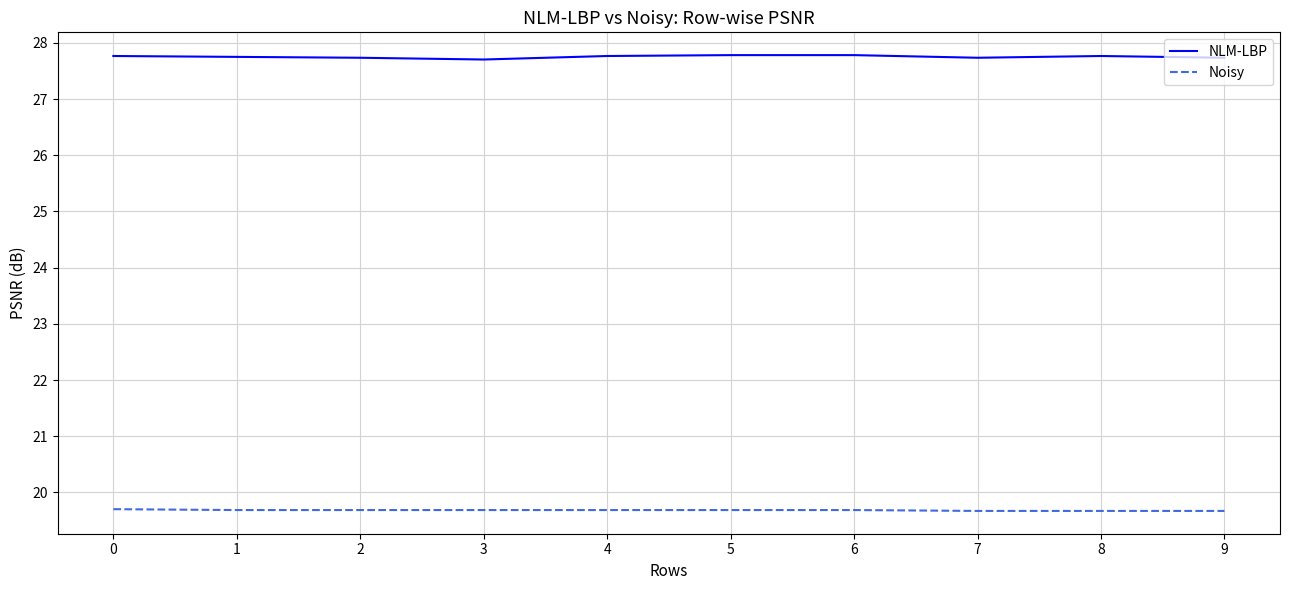

What is the total value across all series at 7?

47.4